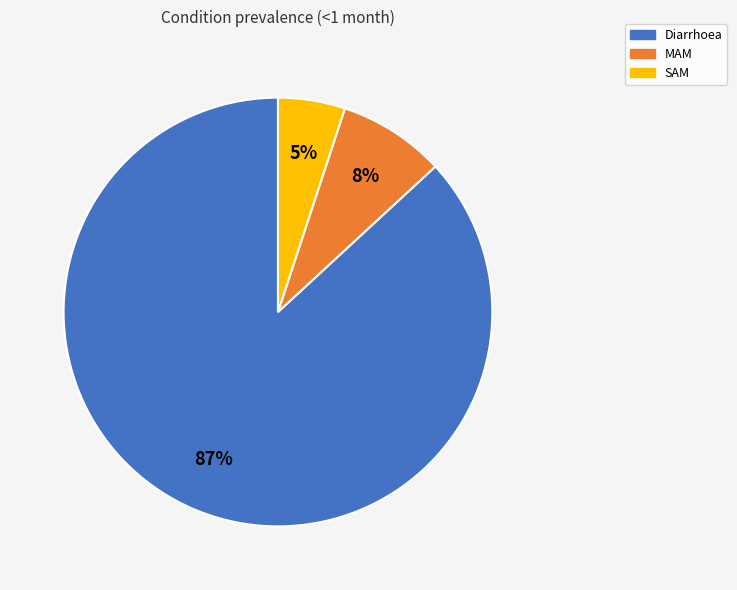

How many segments does this pie chart have?

3